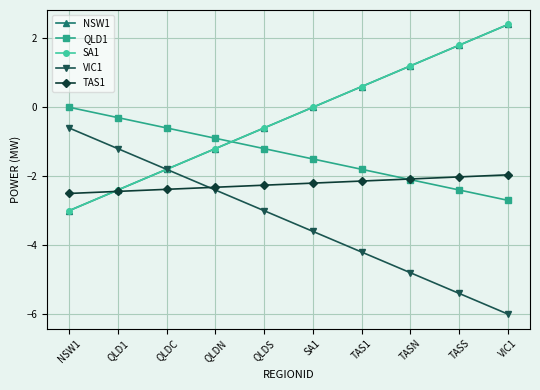

List the series in order of their peak value, lowest first.

TAS1, VIC1, QLD1, SA1, NSW1